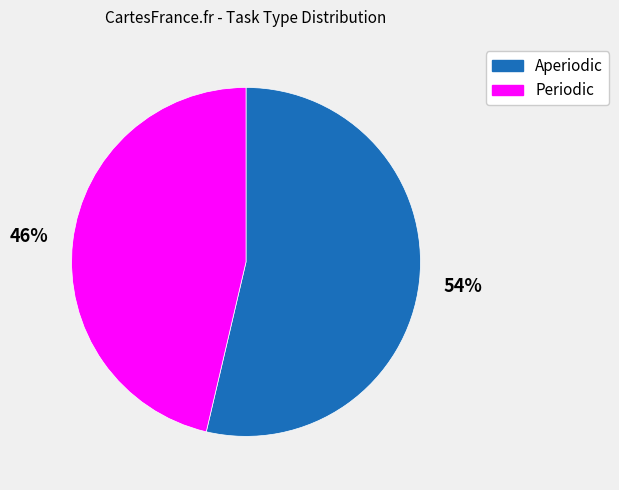

Rank the categories by value from lowest to highest.

Periodic, Aperiodic